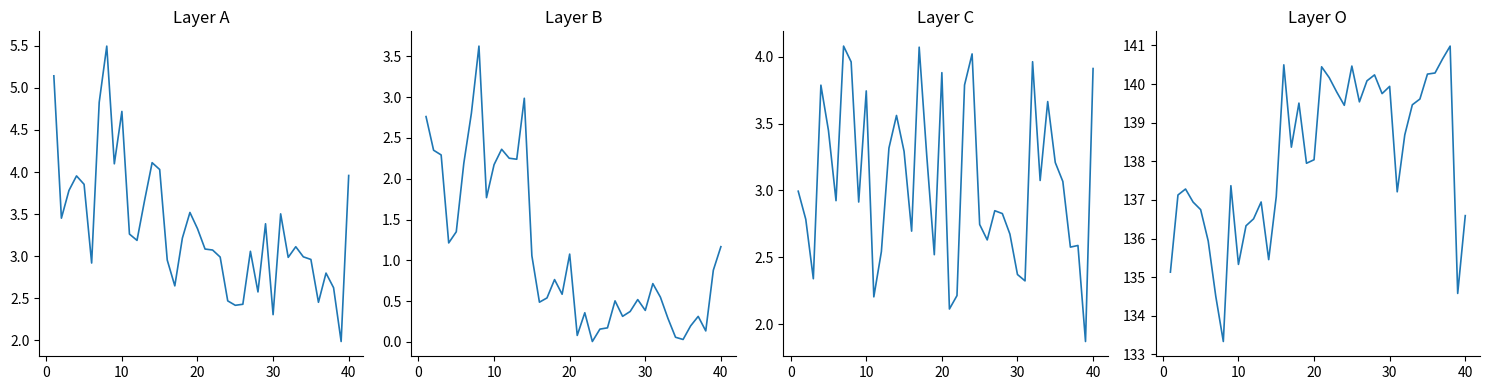

How many data points in p are less than 138?

19